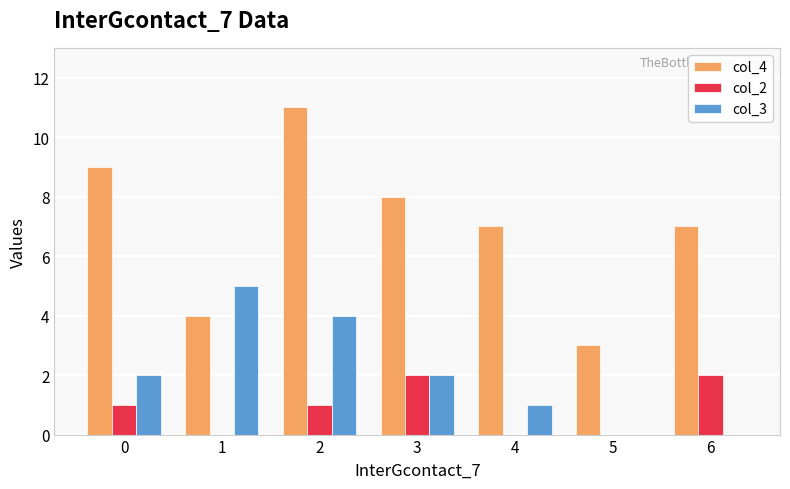

At which category is the sum across all series the highest?

2